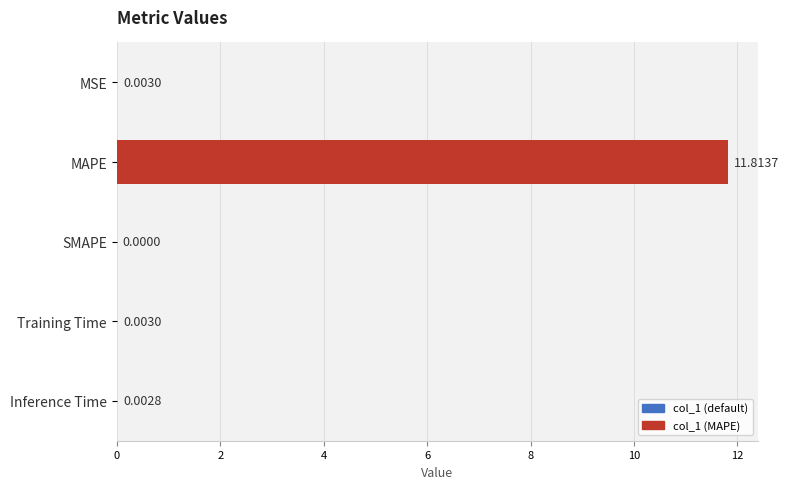

At which category does the chart reach its peak across all series?

MAPE